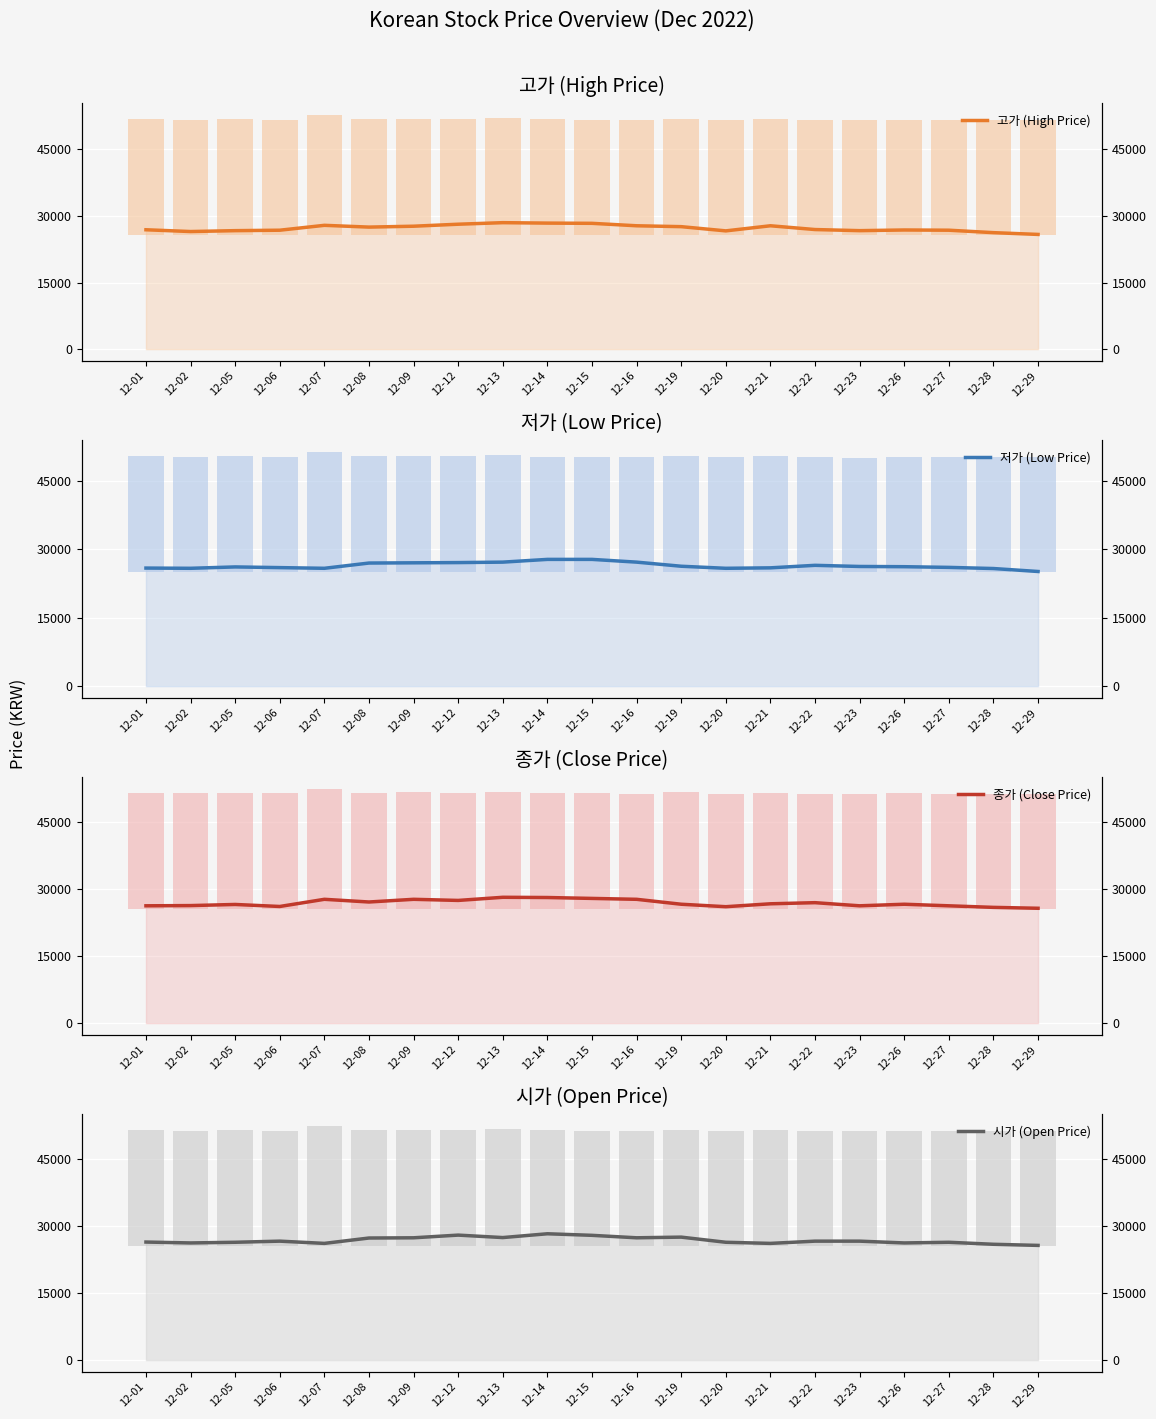

Which series has the largest range (max minus min)?

고가 (High Price)